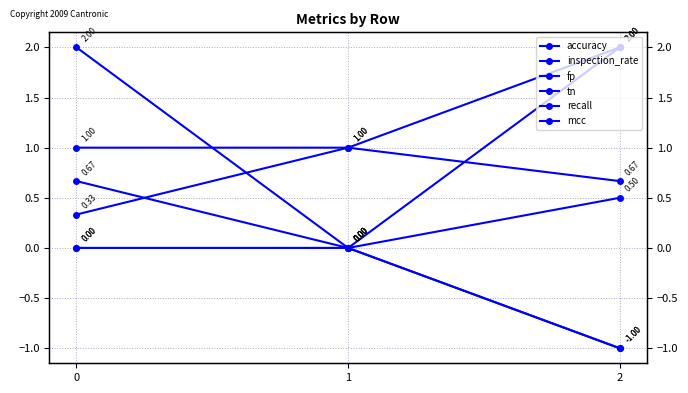

What is the difference between the highest and lowest values at 0?

2.0